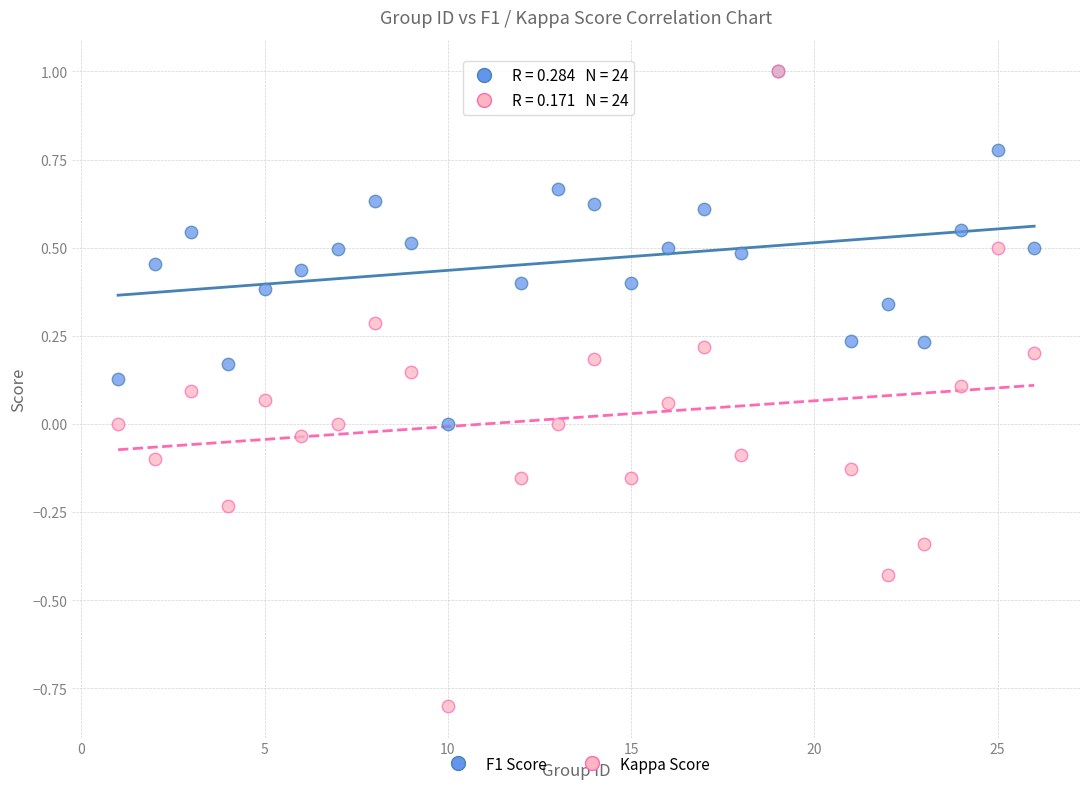

What are all the series names shown in the legend?

F1 Score, Kappa Score